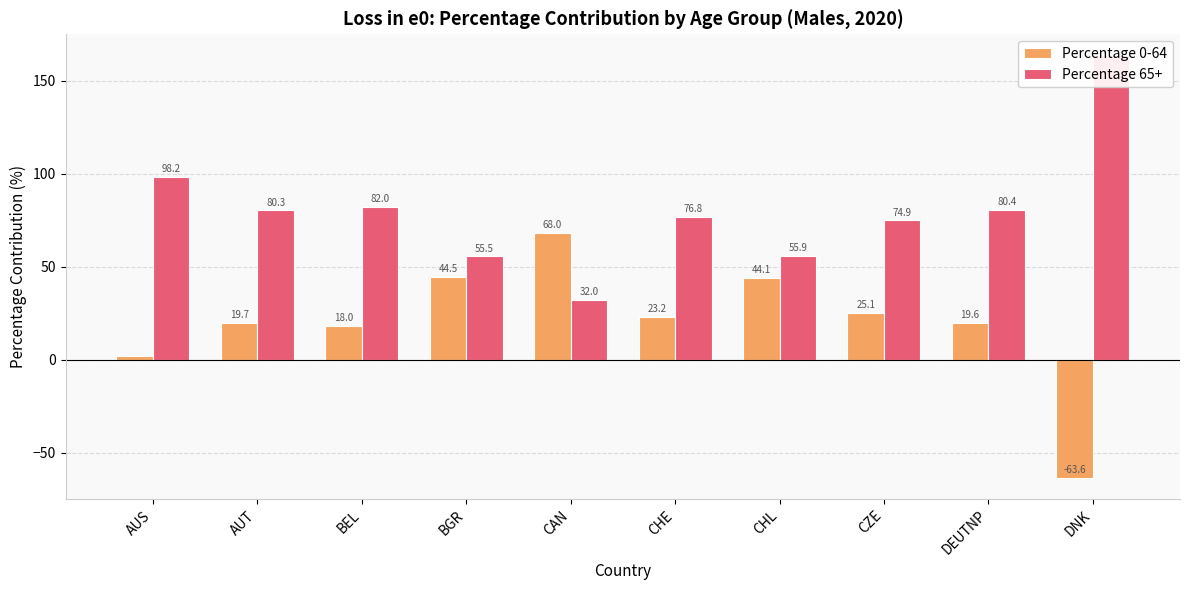

How many categories are shown in the chart?

10